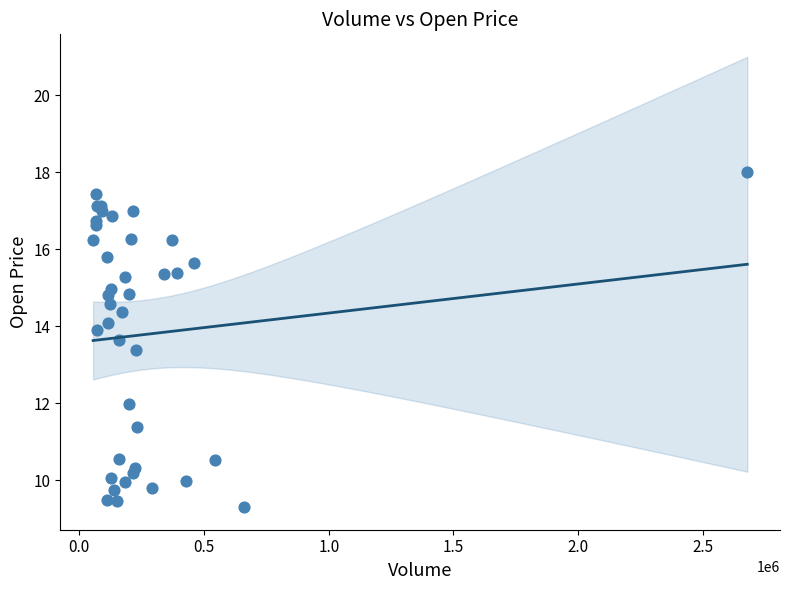

What Y value in the scatter plot is closest to 13?

13.4